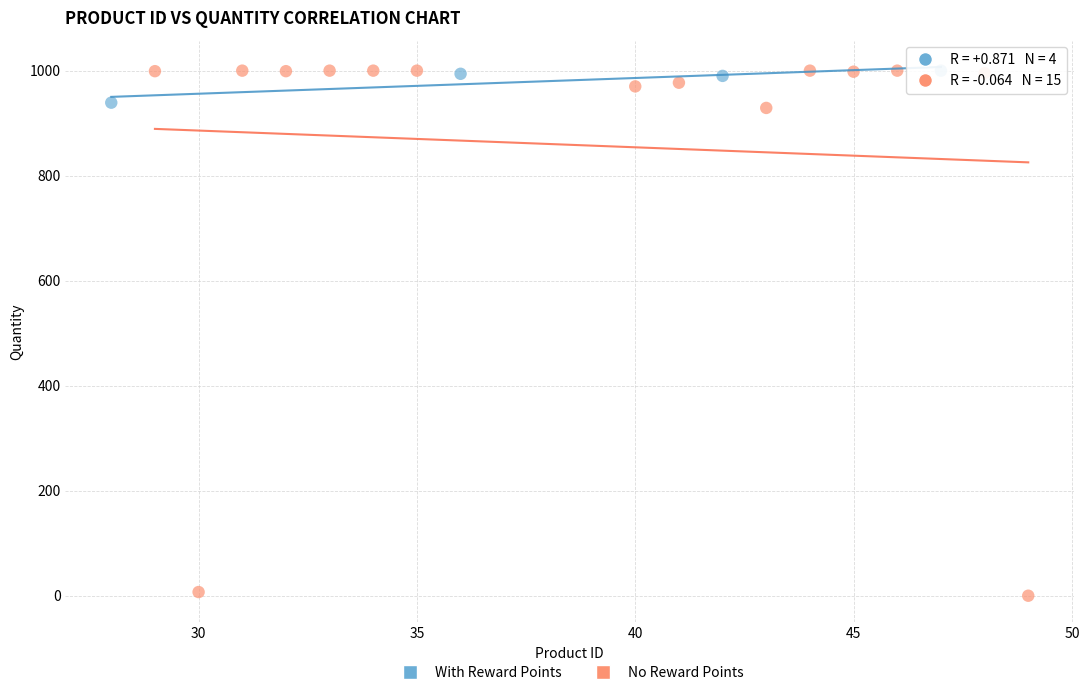

Which series reaches the minimum Y coordinate?

No Reward Points